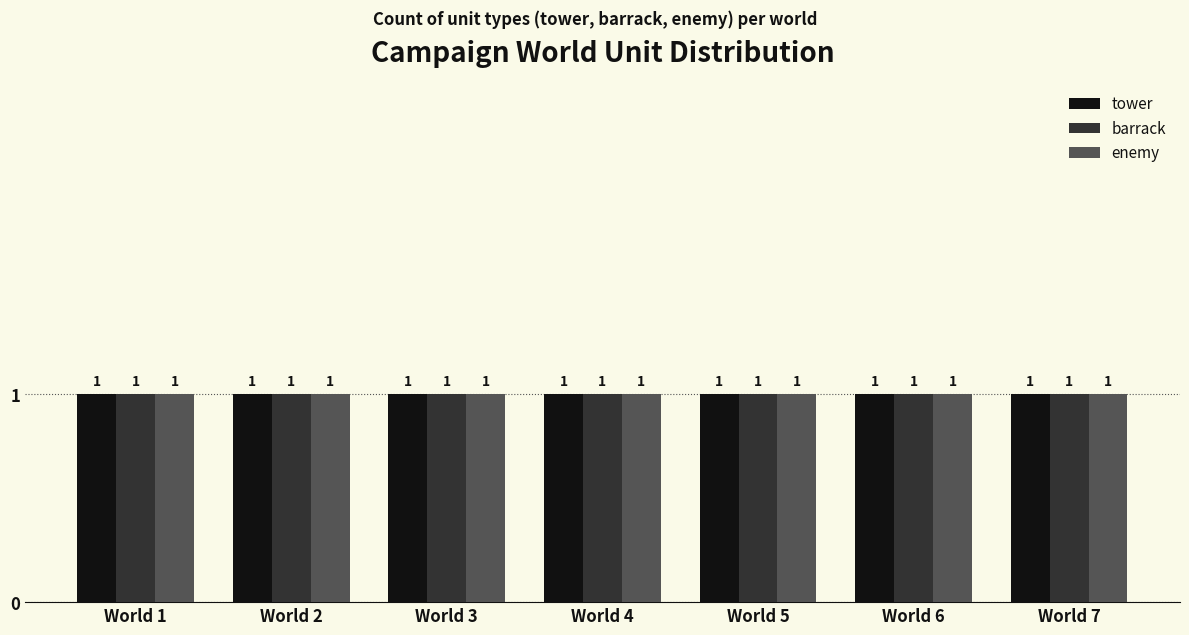

Which series has the largest range (max minus min)?

tower